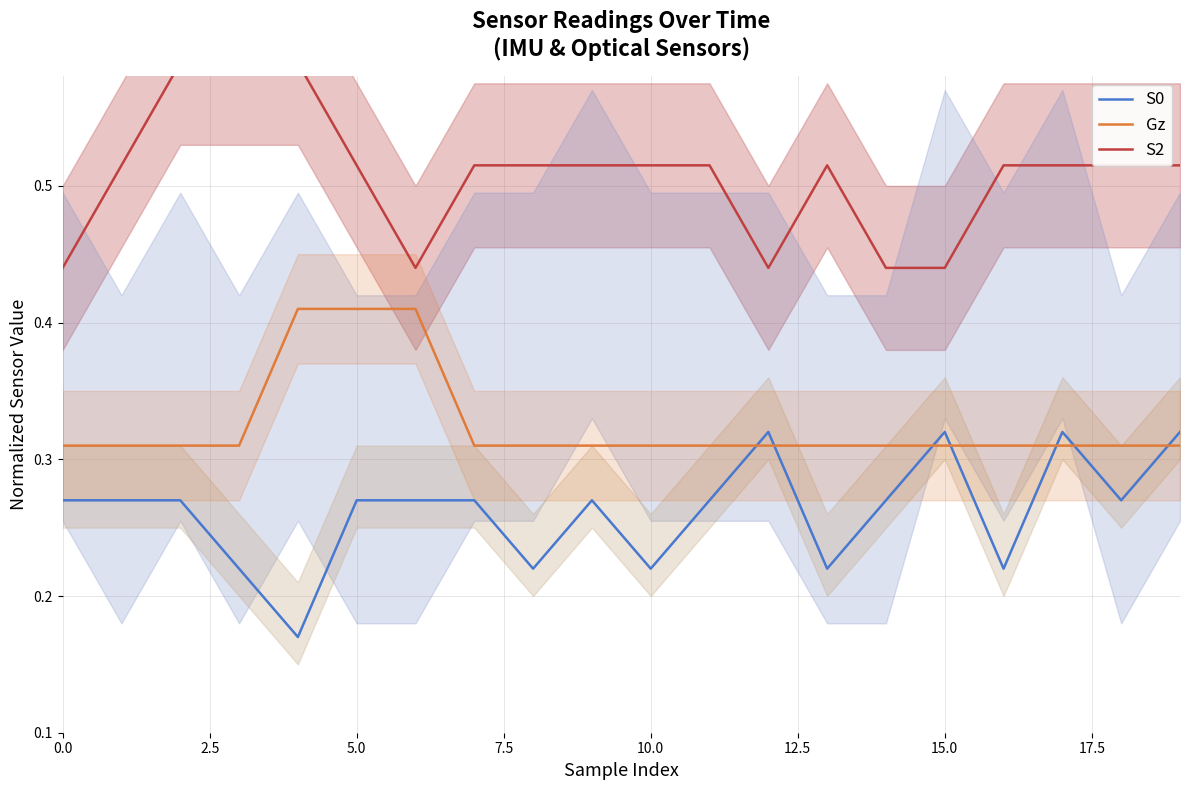

Is the value of Gz at 0.0 greater than the value of S0 at 5.0?

Yes